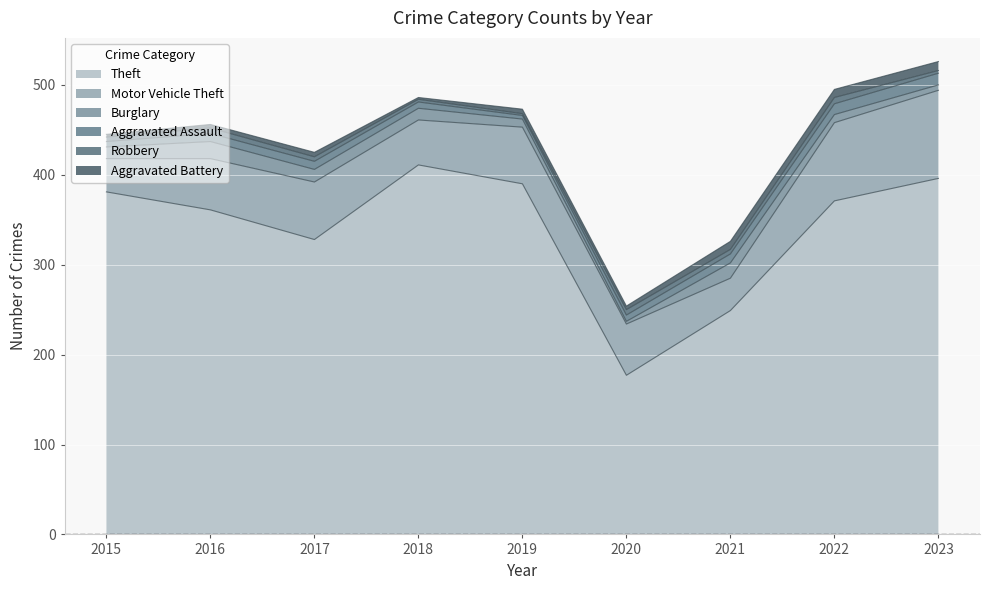

Where is Aggravated Battery nearest to the value 6?

2017